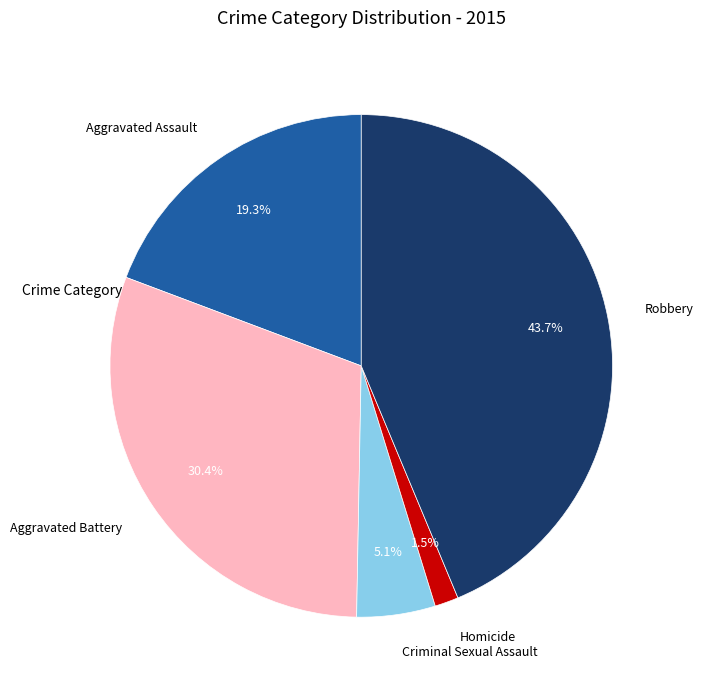

What percentage is the Aggravated Assault slice, to the nearest percent?

19%